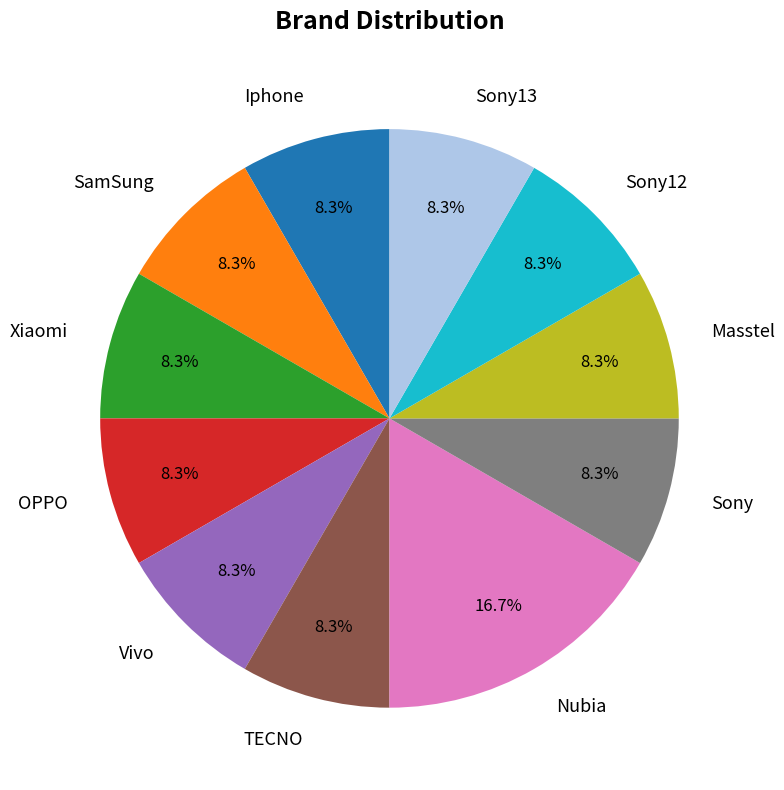

To the nearest percent, what portion does Vivo represent?

8%